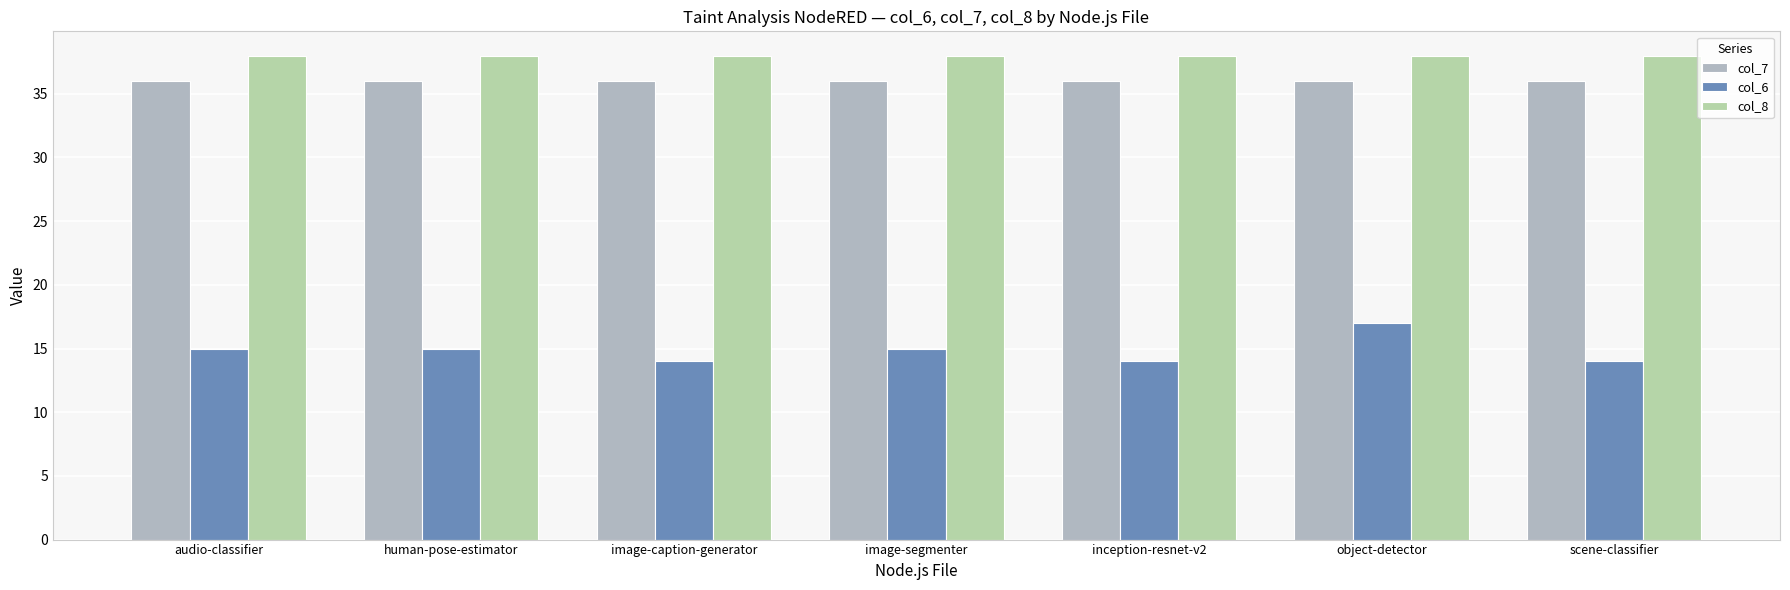

What are all the series names shown in the legend?

col_7, col_6, col_8